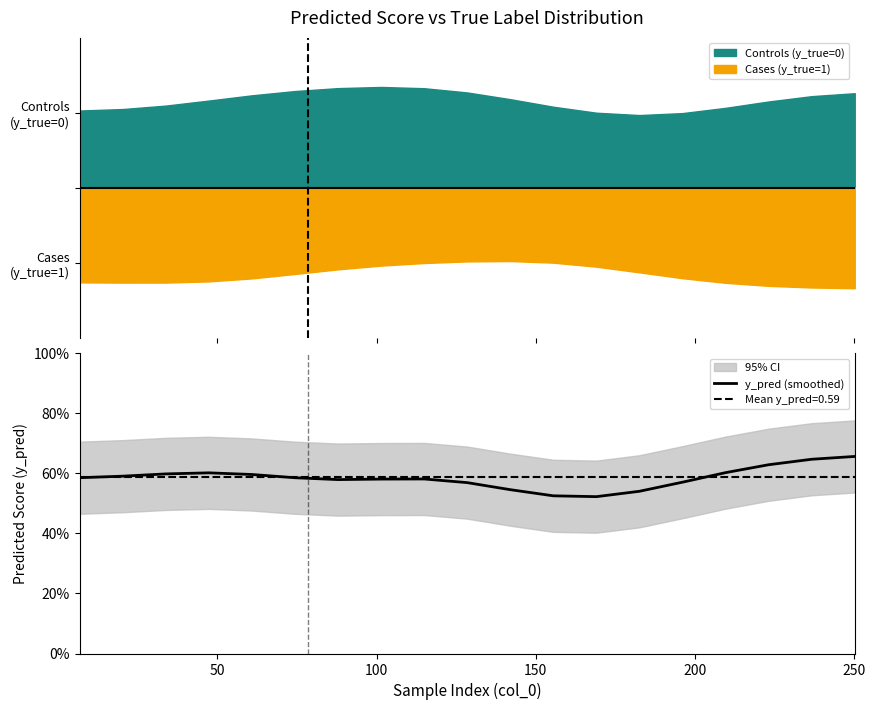

What is the sum of all values?

11.1